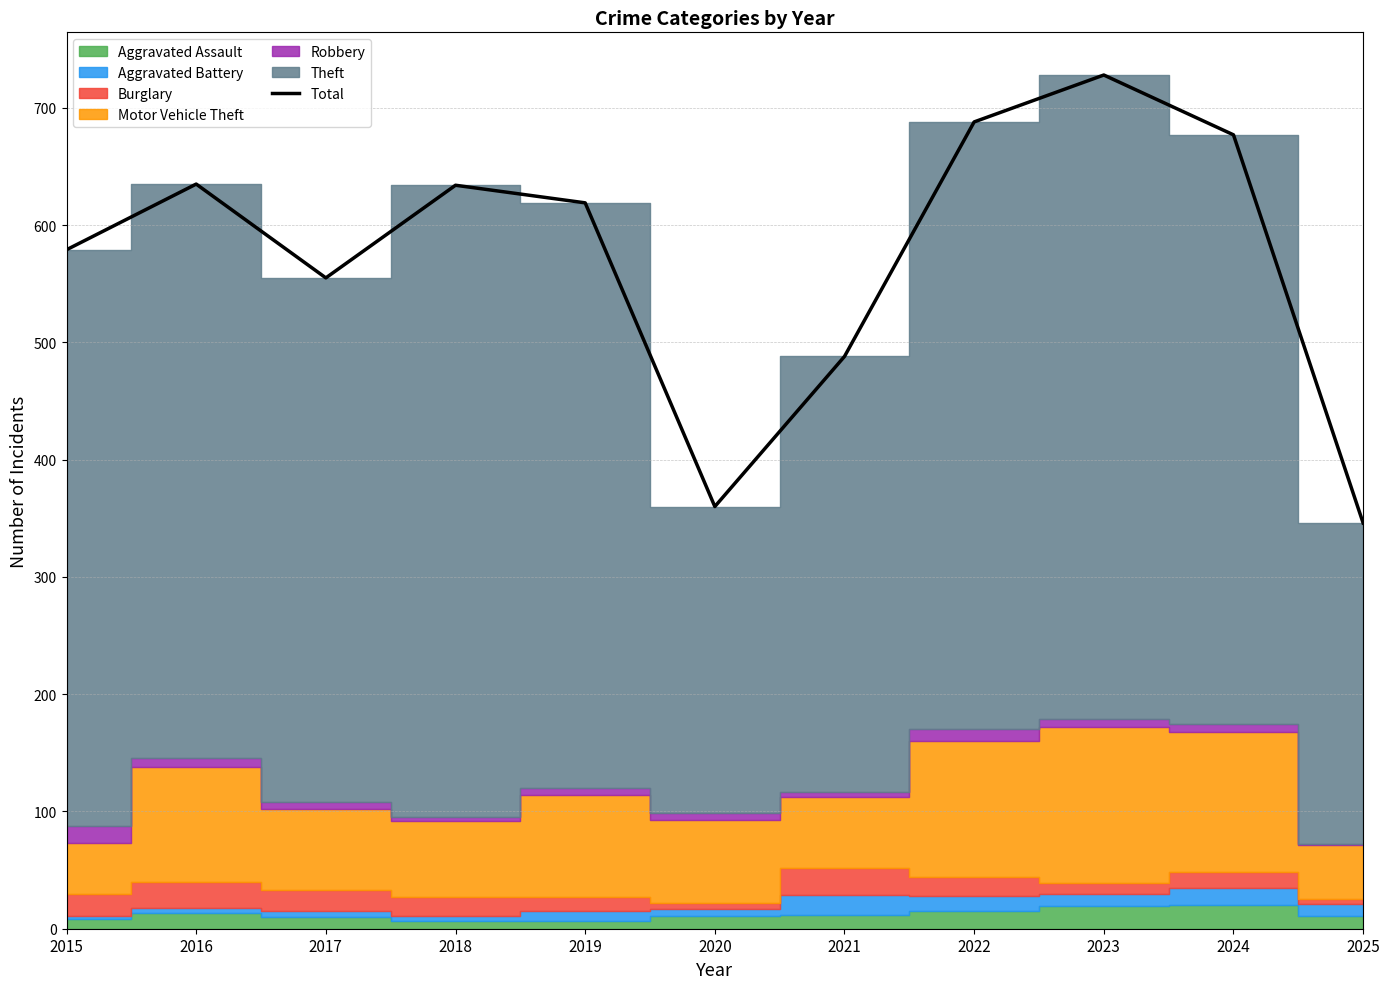

What is the sum of all values?

6309